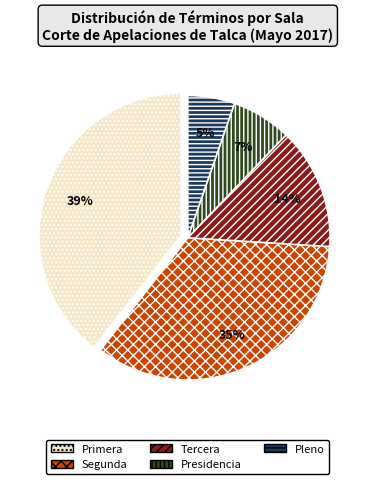

To the nearest percent, what portion does Presidencia represent?

7%